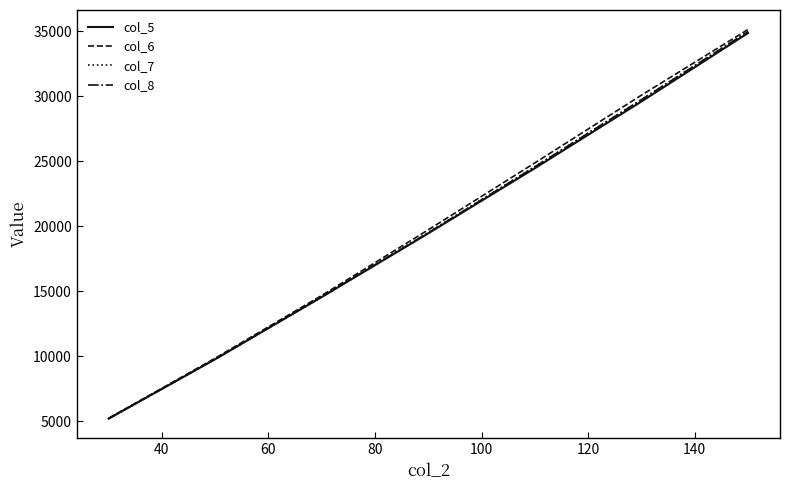

Which series has the largest range (max minus min)?

col_6